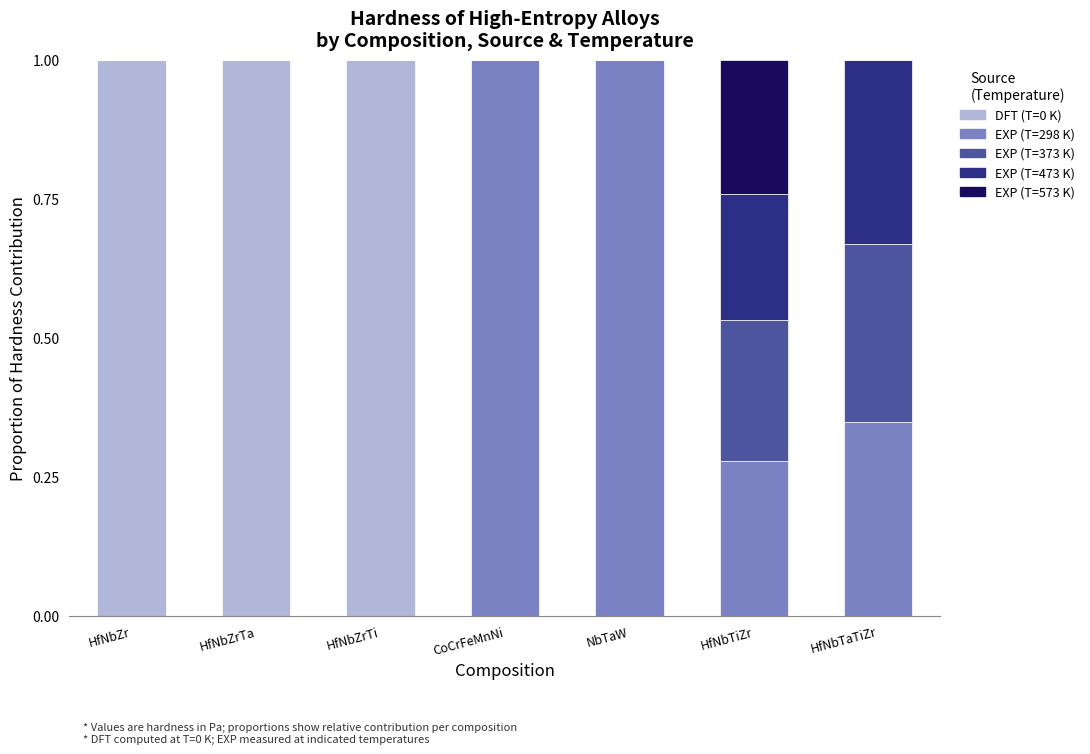

What is the highest value of the DFT (T=0 K) series?

1.0